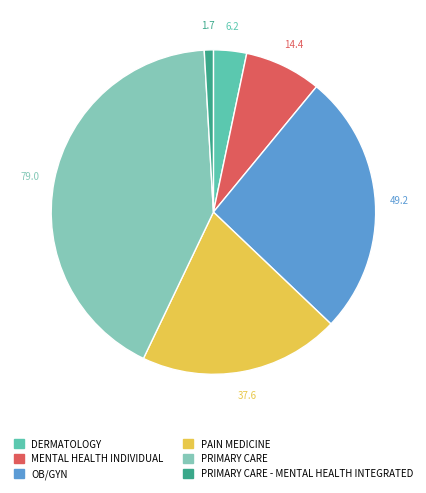

Is there a majority slice in this chart?

No